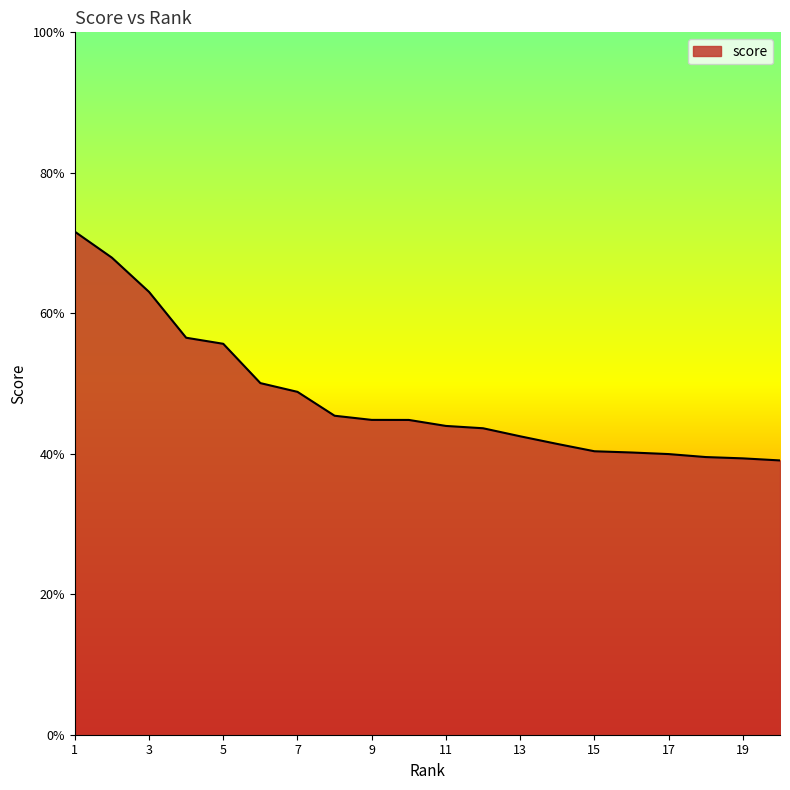

Reading left to right, list all the values displayed in this chart.

1=0.7	2=0.7	3=0.6	4=0.6	5=0.6	6=0.5	7=0.5	8=0.5	9=0.4	10=0.4	11=0.4	12=0.4	13=0.4	14=0.4	15=0.4	16=0.4	17=0.4	18=0.4	19=0.4	20=0.4